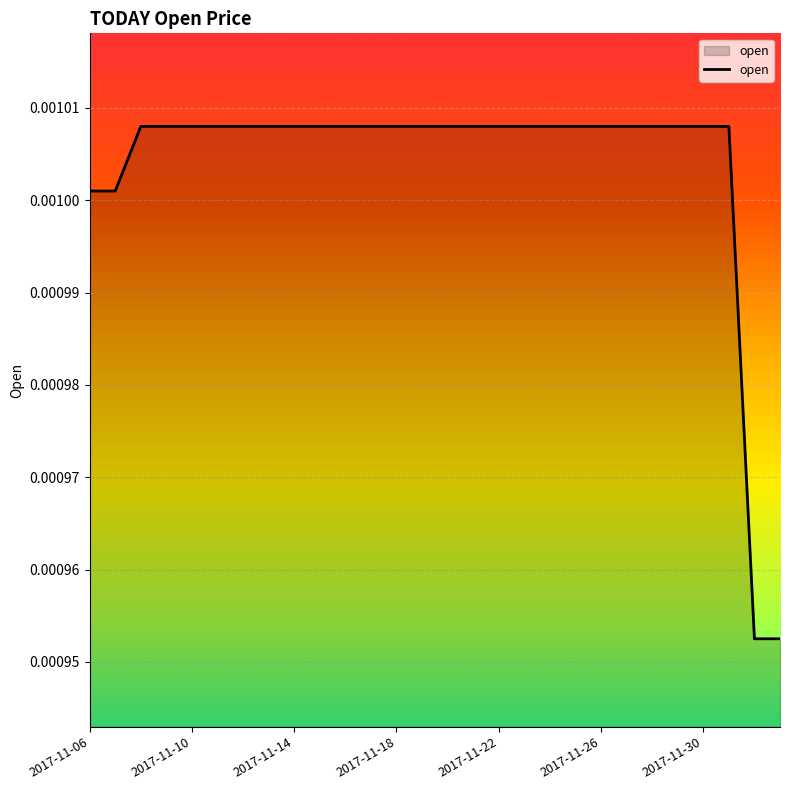

Does the chart display data point markers on the line(s)?

No